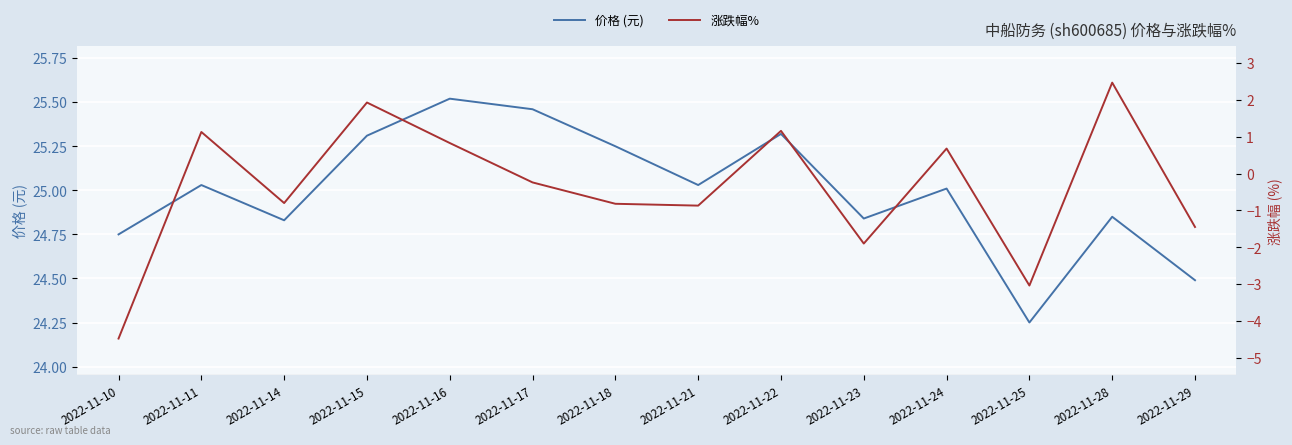

True or false: 价格 (元) has a value of 7.0 at 2022-11-29.

False